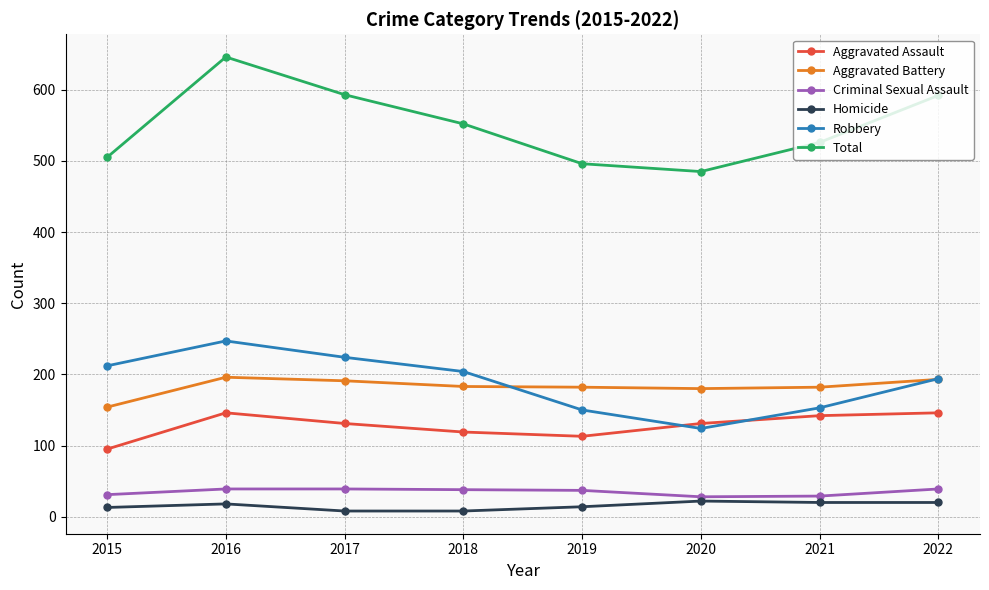

Which series changed the most between 2017 and 2022?

Robbery